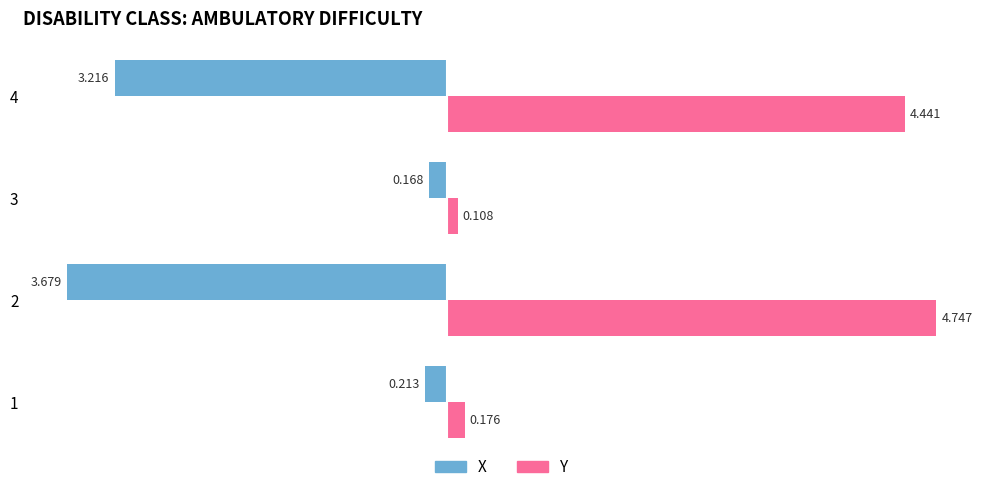

List the series in order of their peak value, highest first.

Y, X